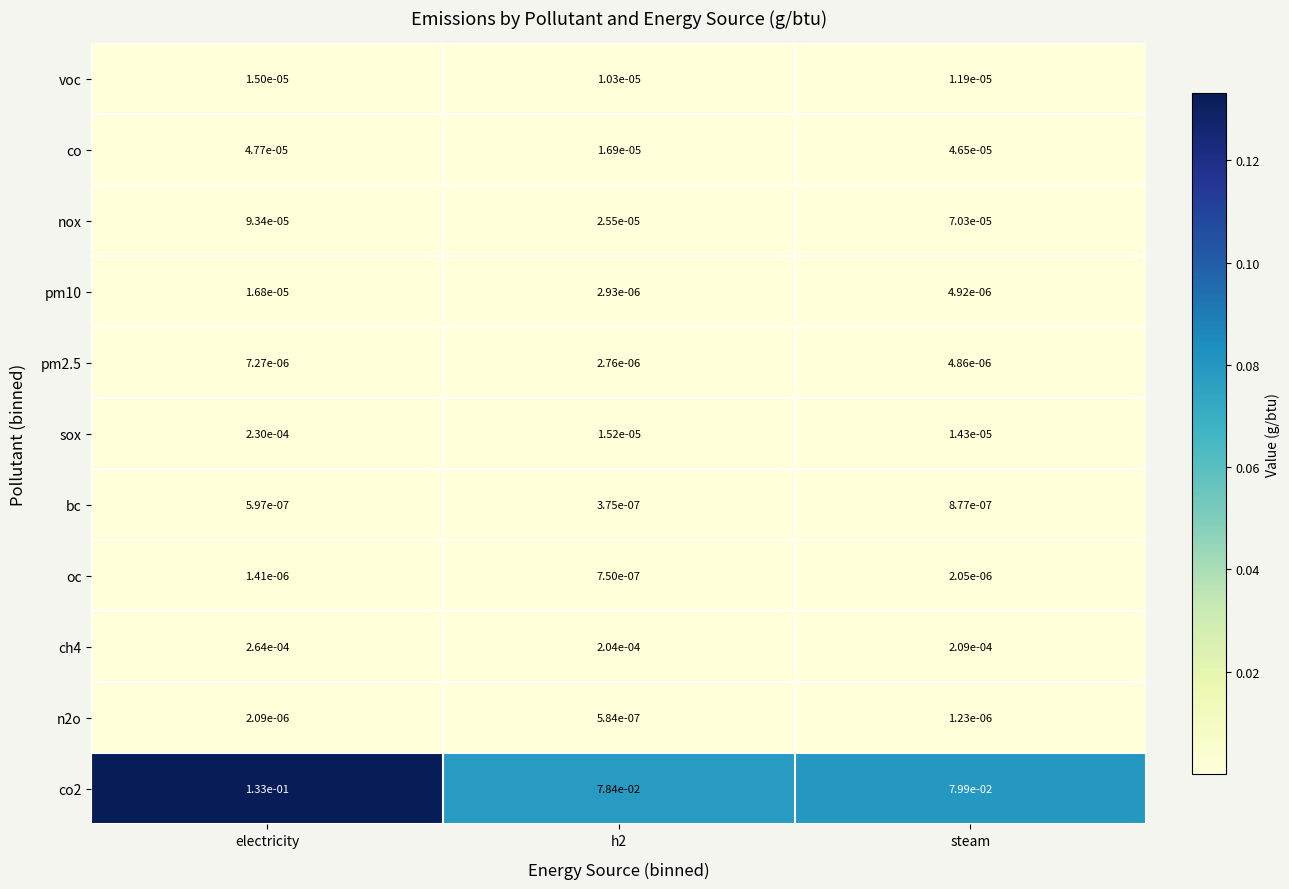

How many categories are shown in the chart?

3